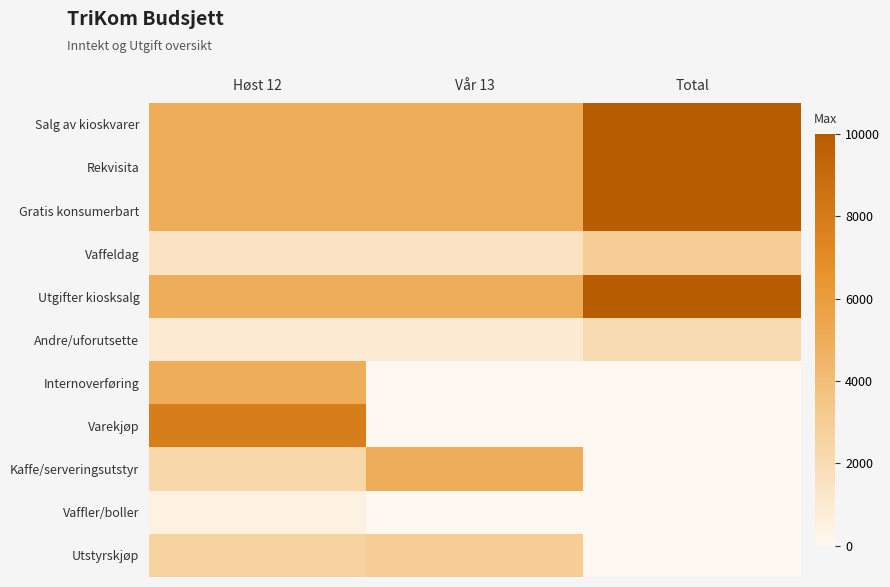

What is the spread (max minus min) of values at Vår 13?

5000.0